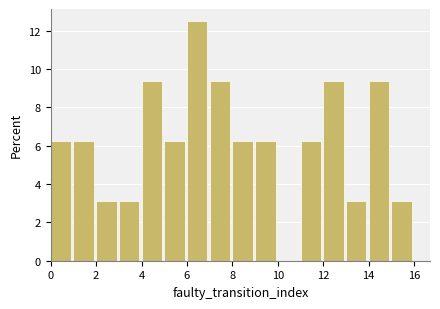

How tall is the bar that spans 8 to 9 on the x-axis? The values are not printed on the chart, so give them approximately, as read against the axis.

6.2